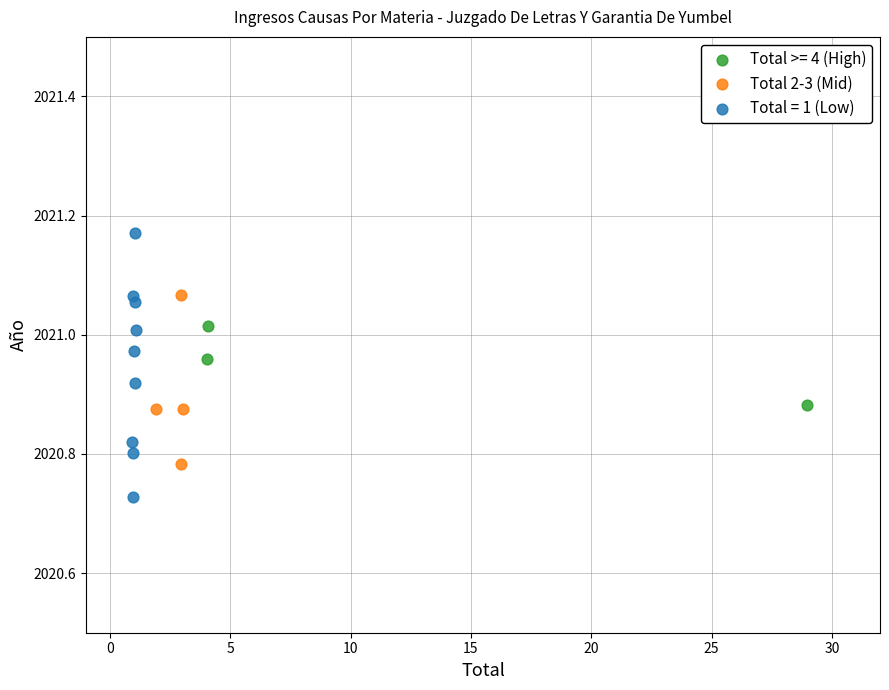

Which series contains the lowest Y value?

Total = 1 (Low)